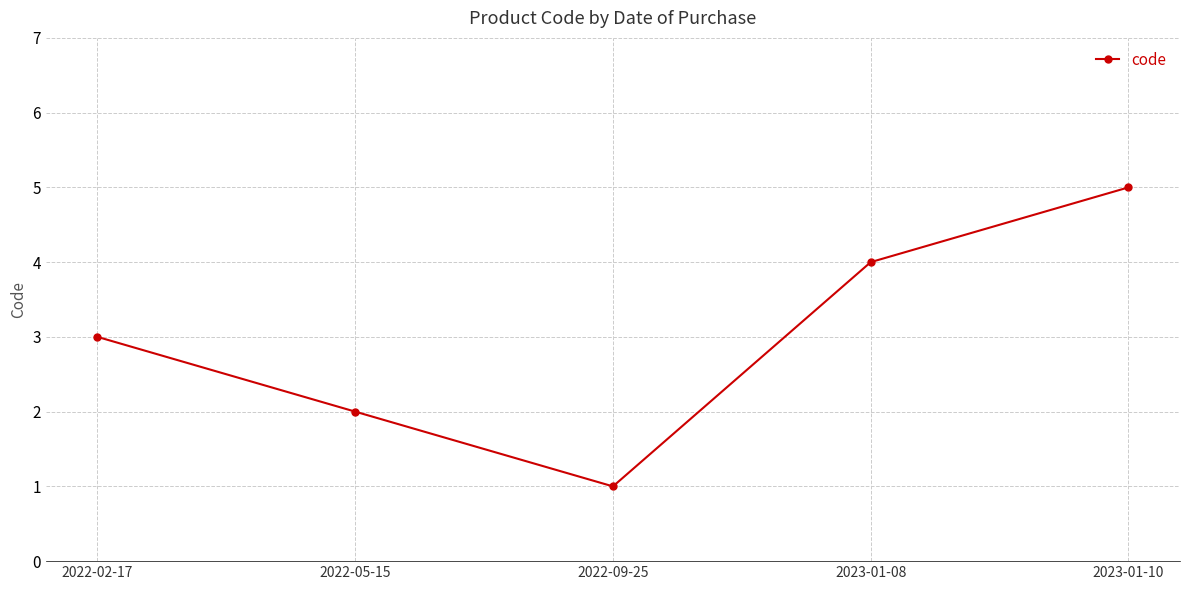

What is the value of the 1st point from the left?

3